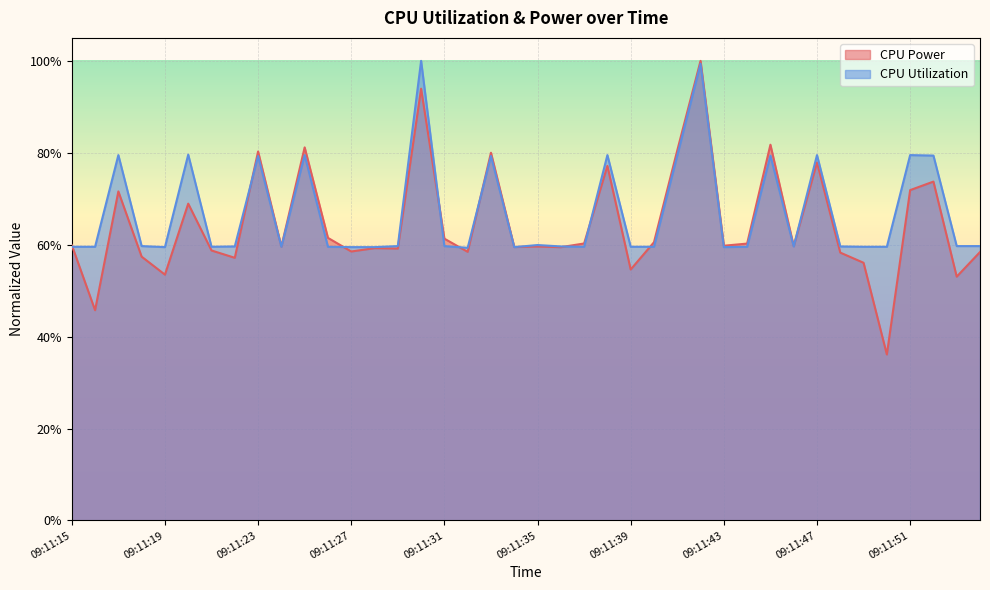

Where do CPU Power and CPU Utilization first cross each other?

09:11:15 and 09:11:16